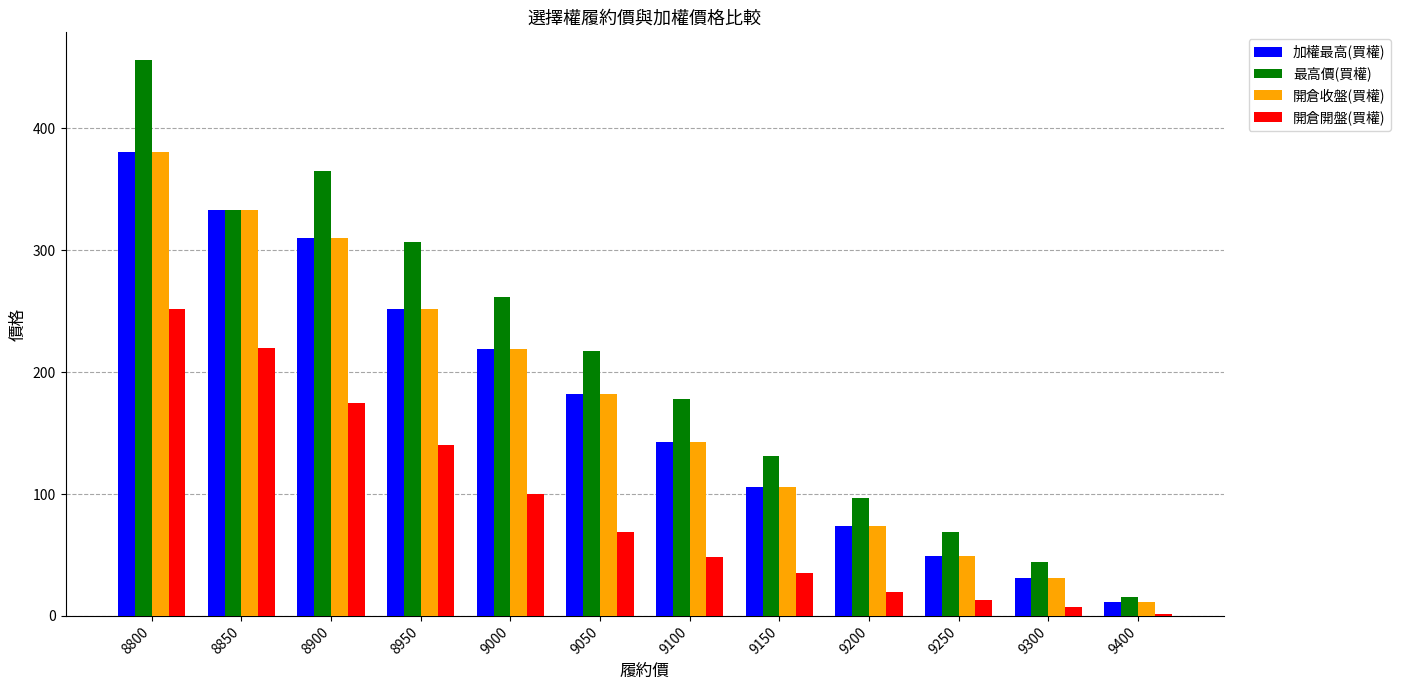

Which series has the largest total across all categories?

最高價(買權)